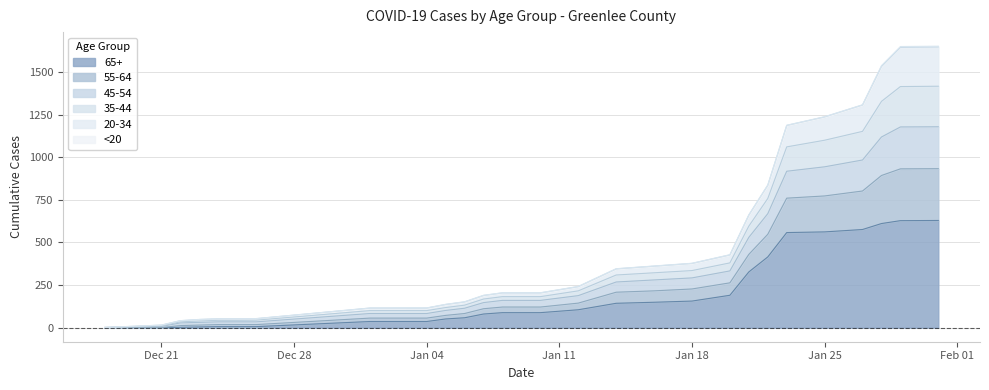

What is the lowest value of the 35-44 series?

1